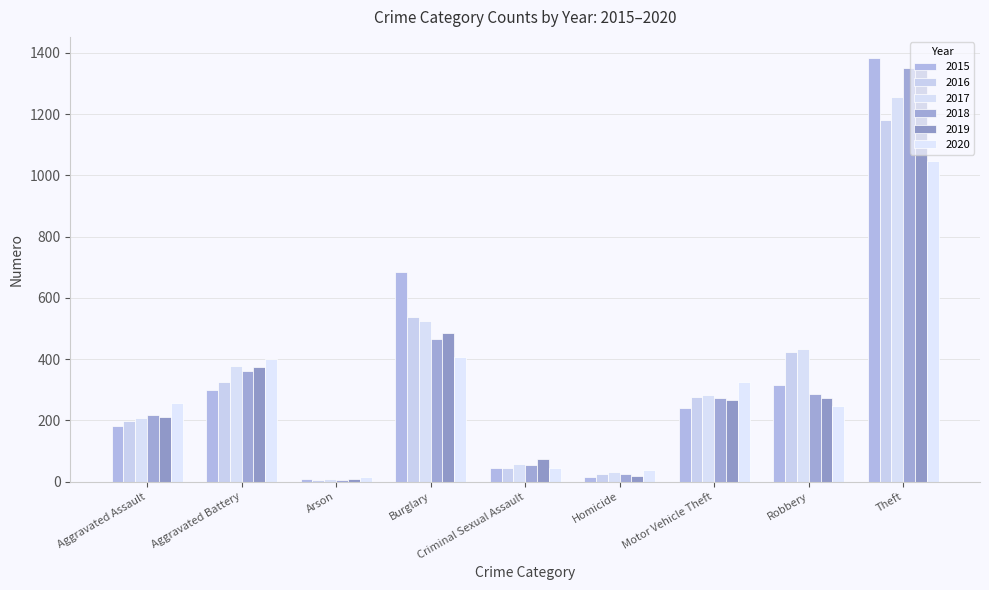

At how many categories does at least one series exceed 327?

4